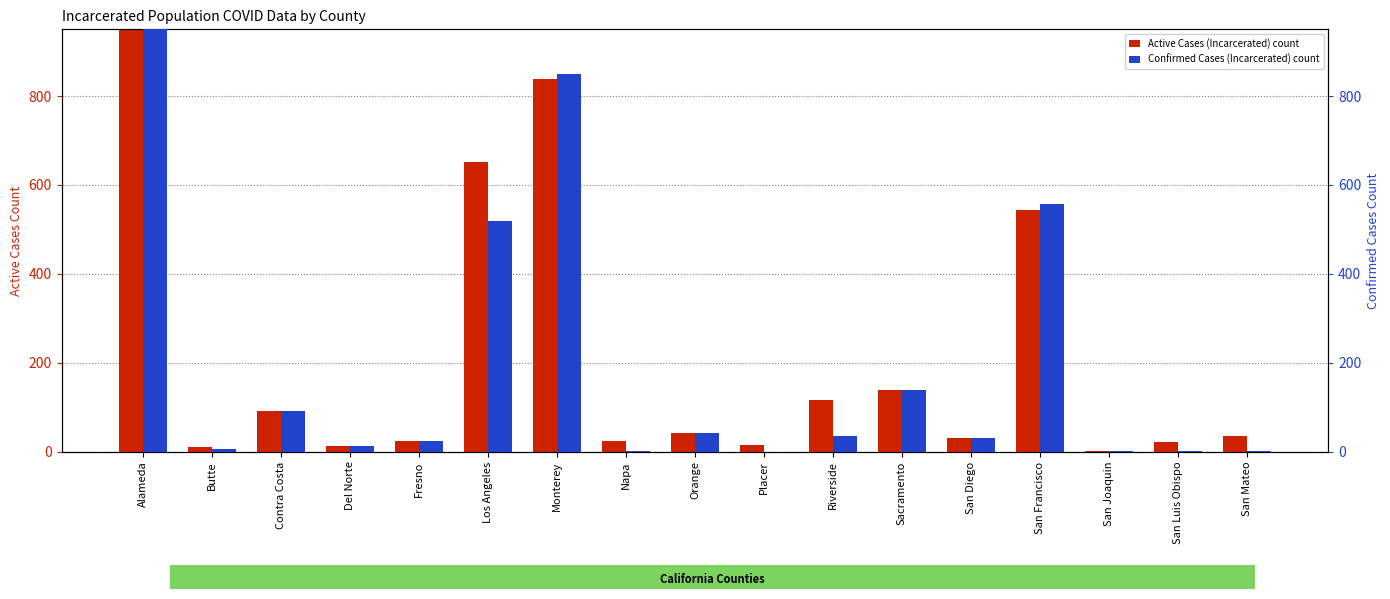

Are the bars horizontal?

No